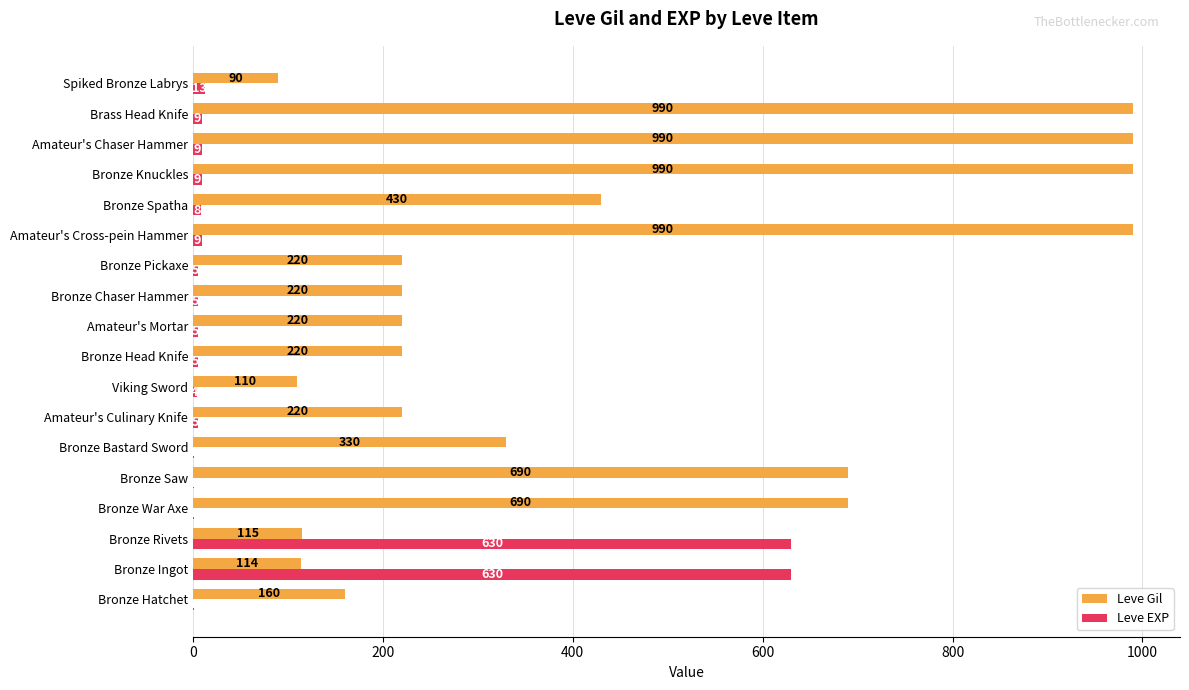

What is the total value across all series at Spiked Bronze Labrys?

103